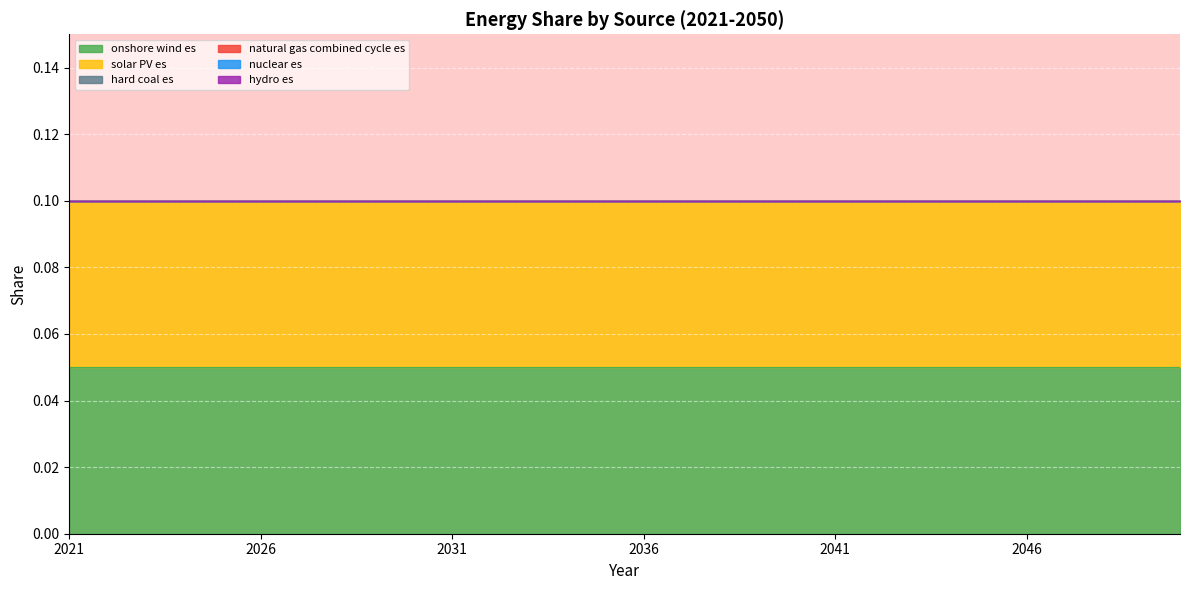

Is the value of onshore wind es at 2034 greater than the value of hard coal es at 2041?

Yes